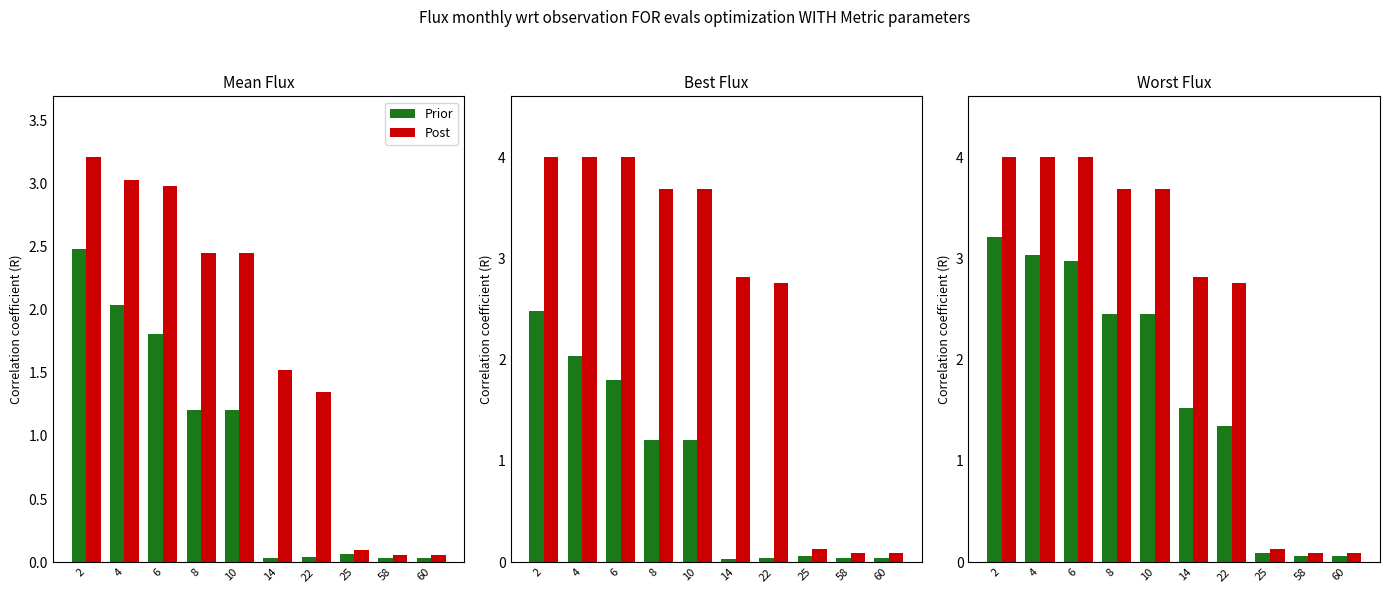

The Prior series shows 2.4 at 8. True or false?

True